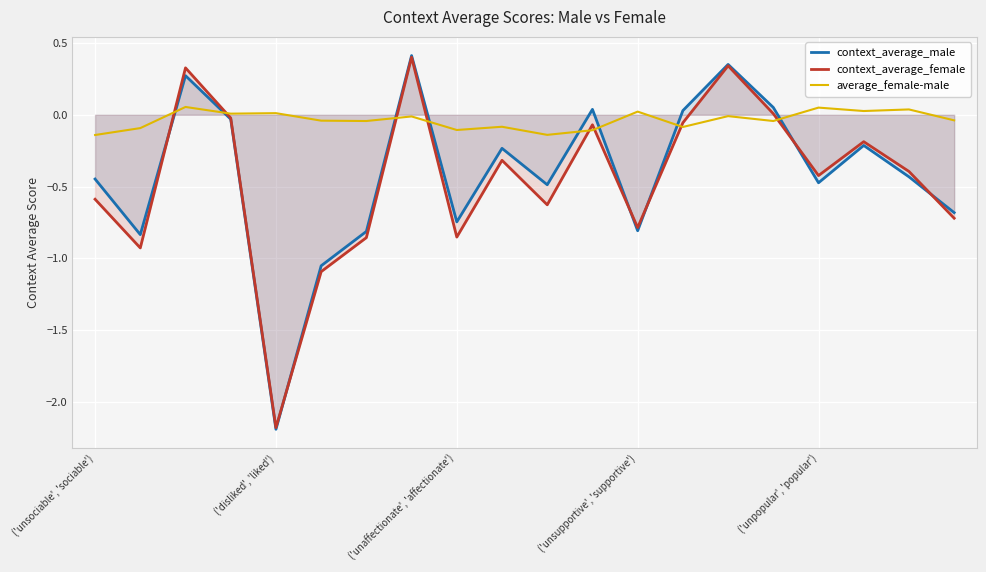

Which series has the largest total across all categories?

average_female-male